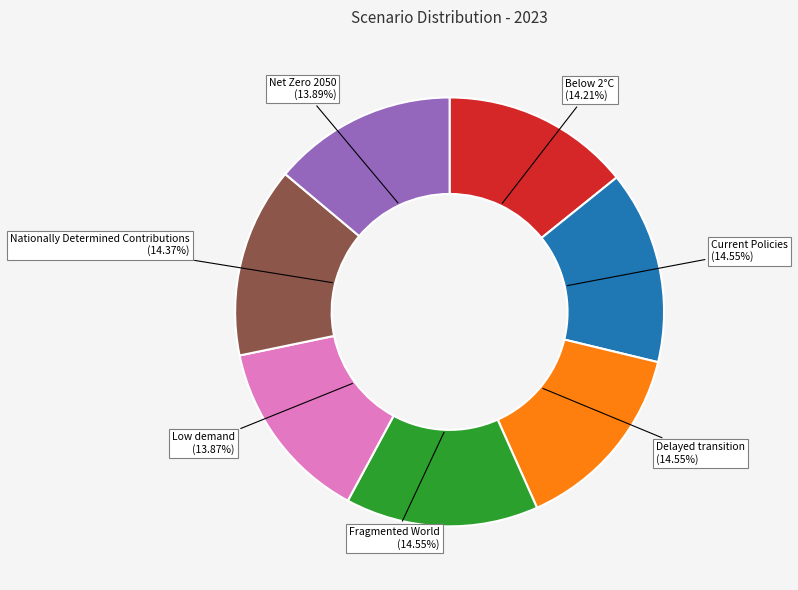

Is there any slice that represents more than half of the pie?

No